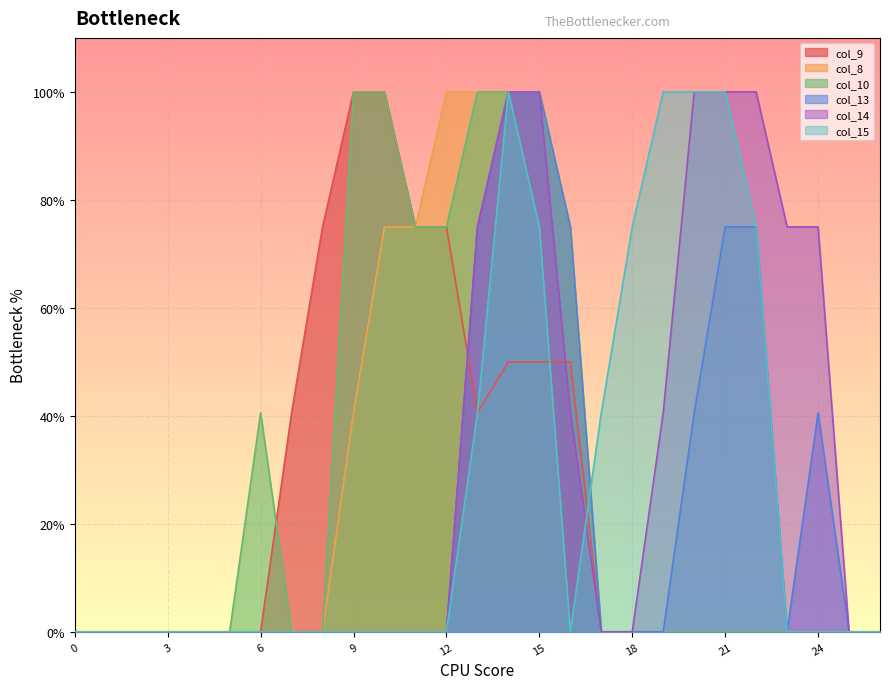

At how many categories does at least one series exceed 1?

16